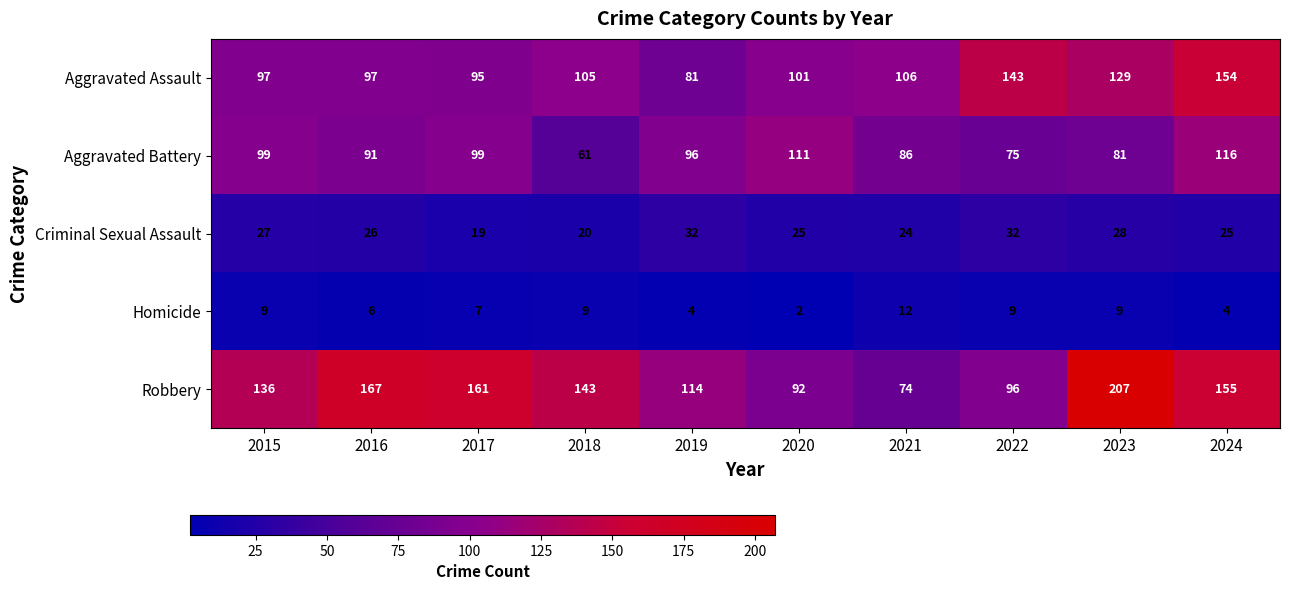

Rank the series at 2019 from highest to lowest value.

Robbery, Aggravated Battery, Aggravated Assault, Criminal Sexual Assault, Homicide